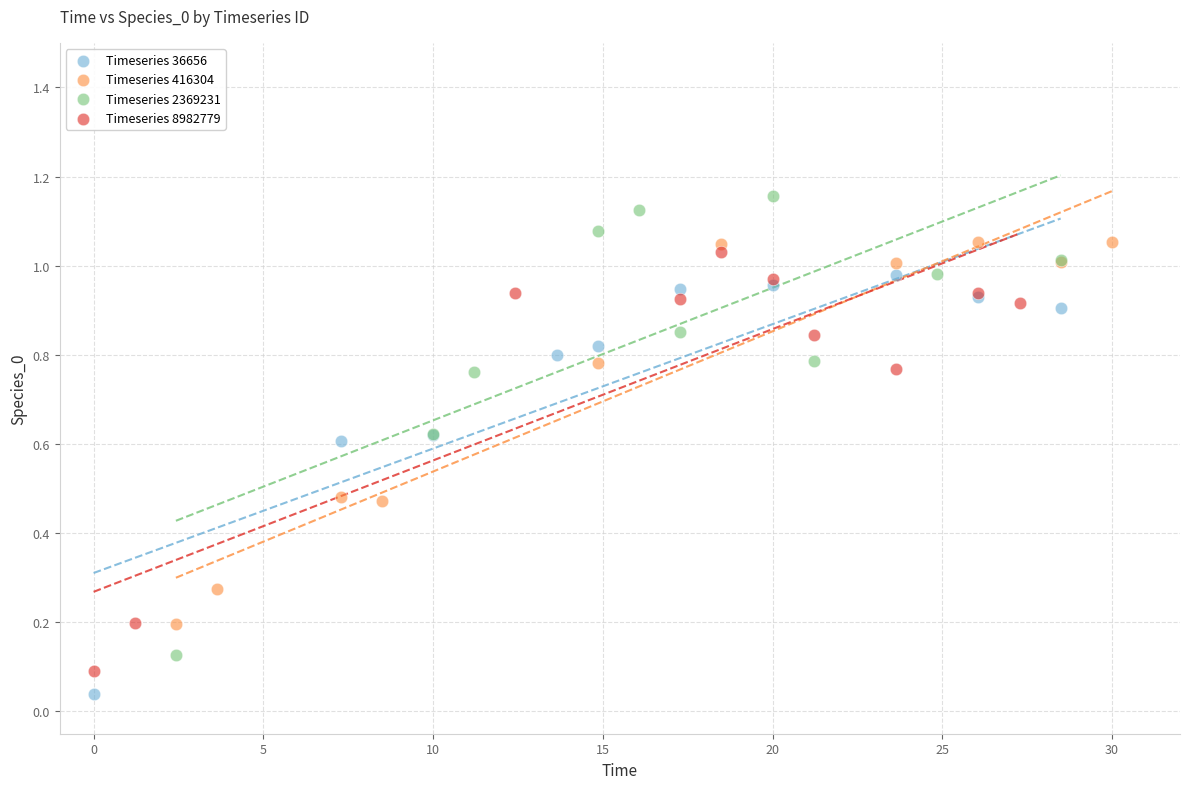

Which series has the widest spread of Y values?

Timeseries 2369231